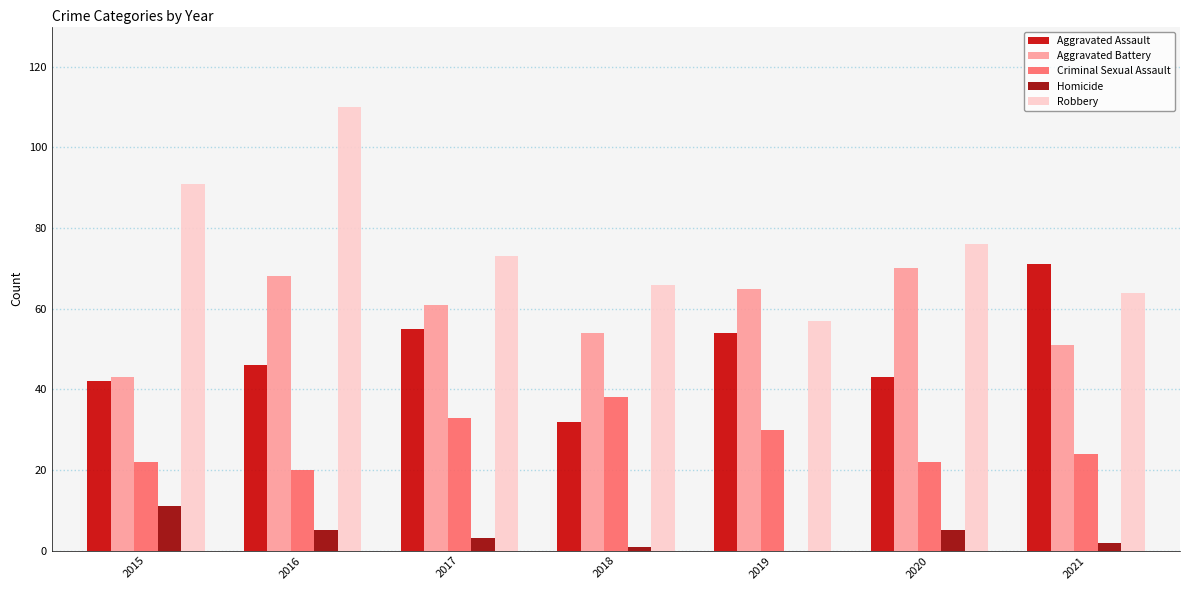

Reading right to left, list all the values displayed in this chart.

Aggravated Assault: 2021=71	2020=43	2019=54	2018=32	2017=55	2016=46	2015=42
Aggravated Battery: 2021=51	2020=70	2019=65	2018=54	2017=61	2016=68	2015=43
Criminal Sexual Assault: 2021=24	2020=22	2019=30	2018=38	2017=33	2016=20	2015=22
Homicide: 2021=2	2020=5	2019=0	2018=1	2017=3	2016=5	2015=11
Robbery: 2021=64	2020=76	2019=57	2018=66	2017=73	2016=110	2015=91